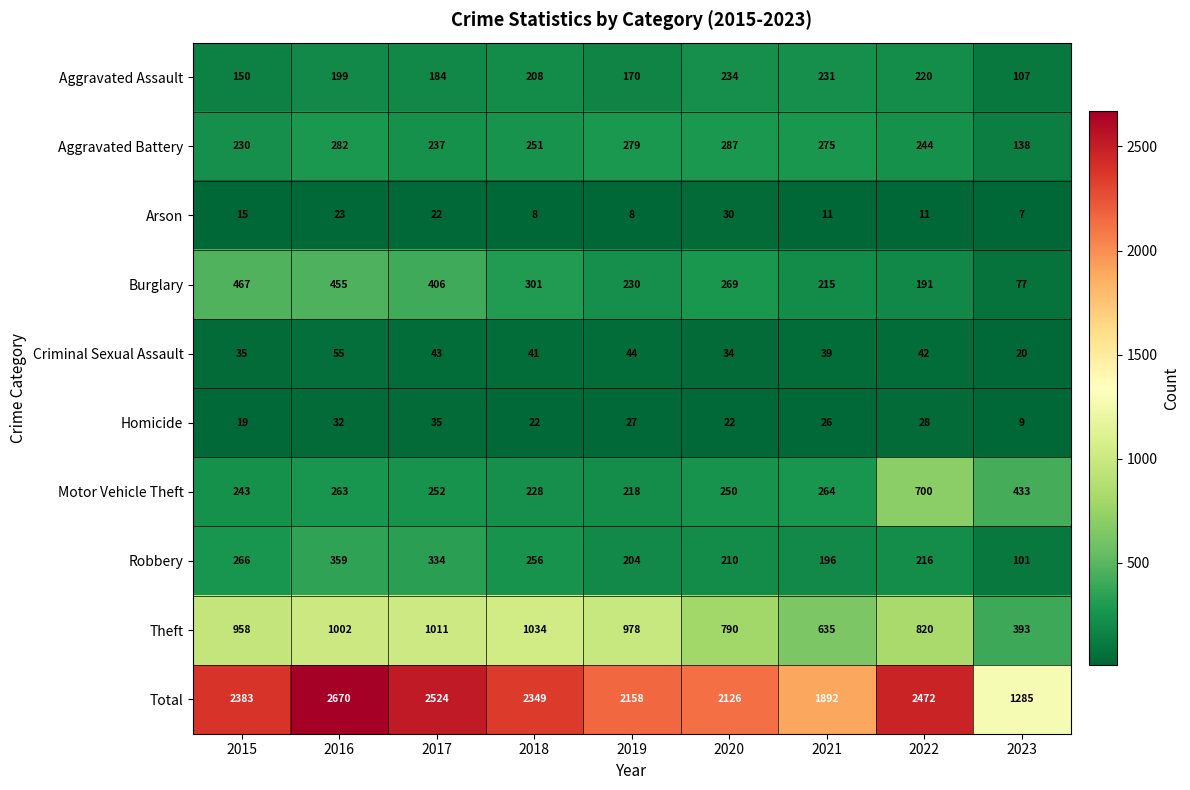

Which series has the largest total across all categories?

Total